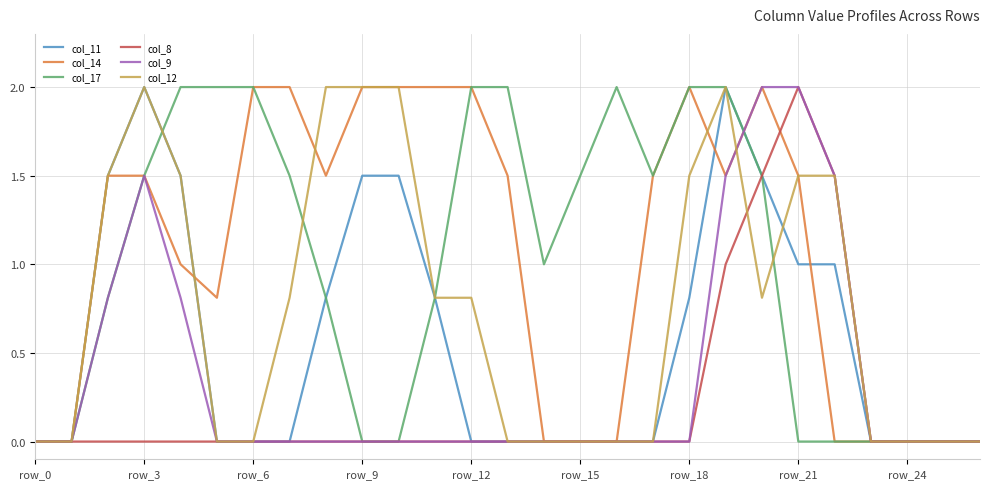

What is the highest value of the col_9 series?

2.0